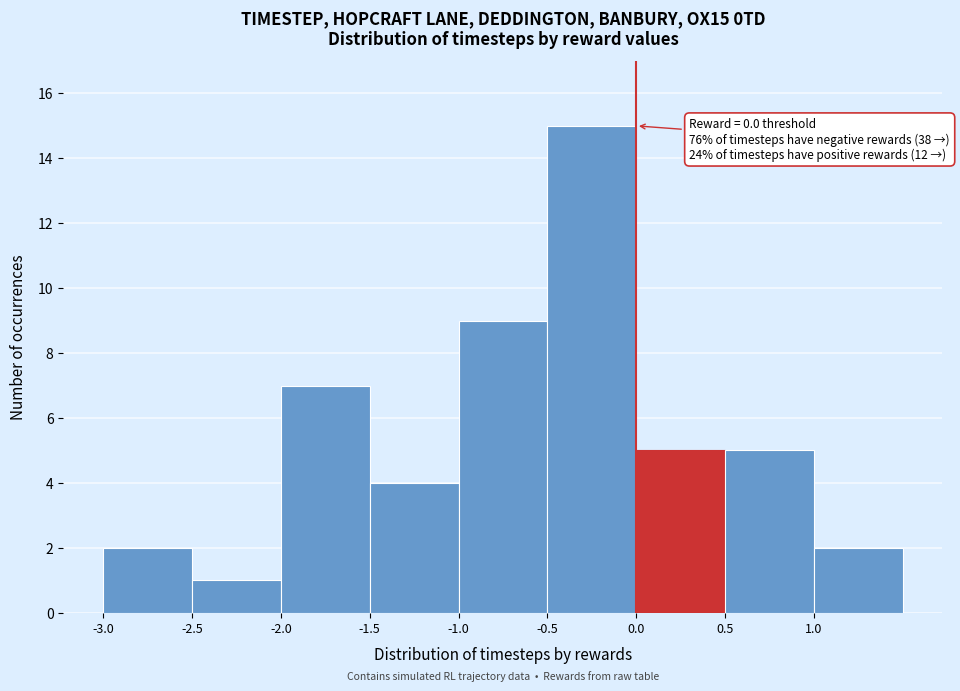

Which range on the x-axis has the tallest bar?

-0.5 to 0.0